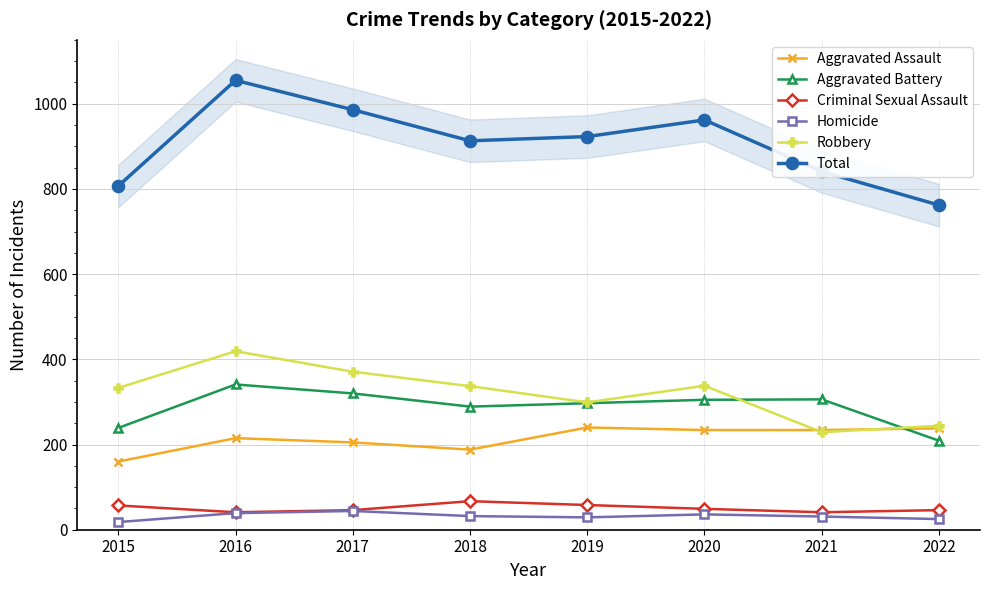

How many values in the Criminal Sexual Assault series exceed 49?

3